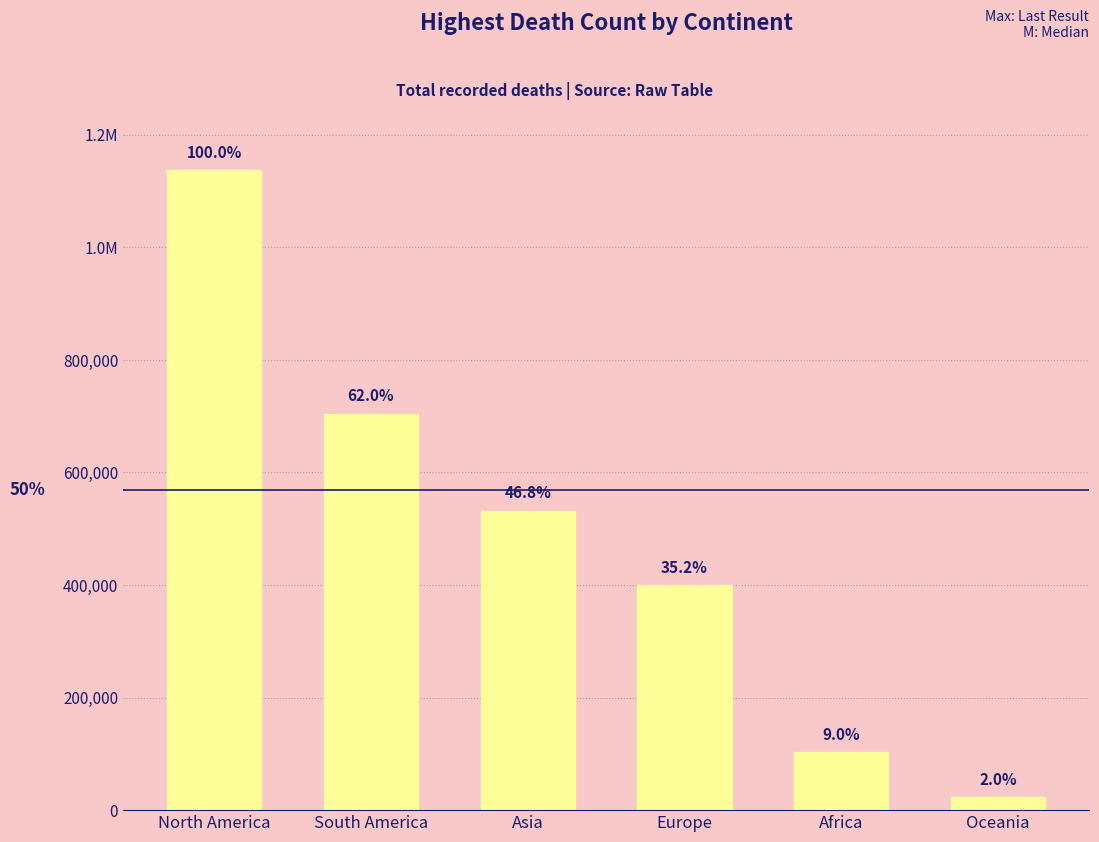

Read the value at South America.

704659